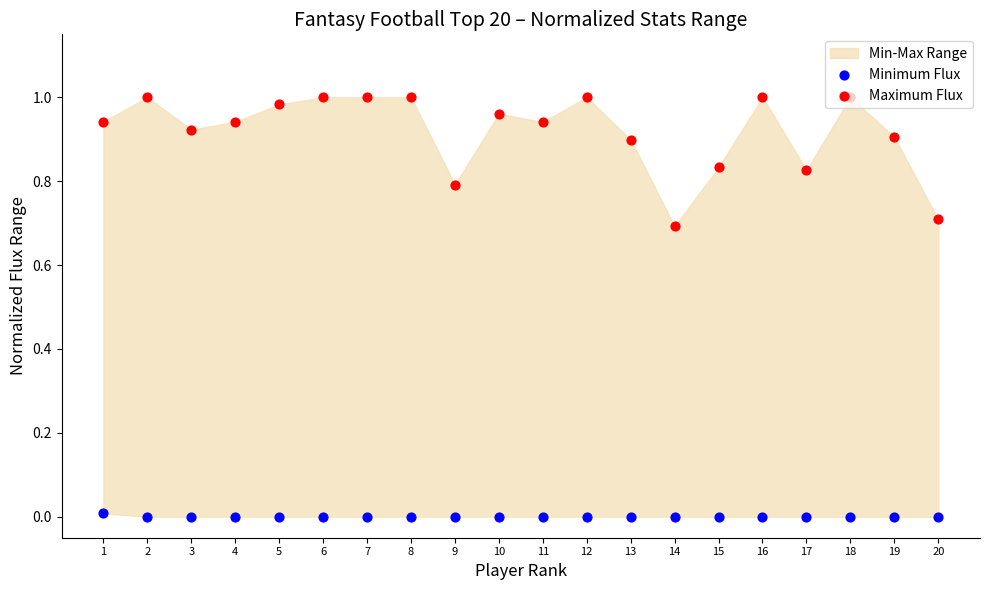

Which series has the largest Y range (max minus min)?

Maximum Flux